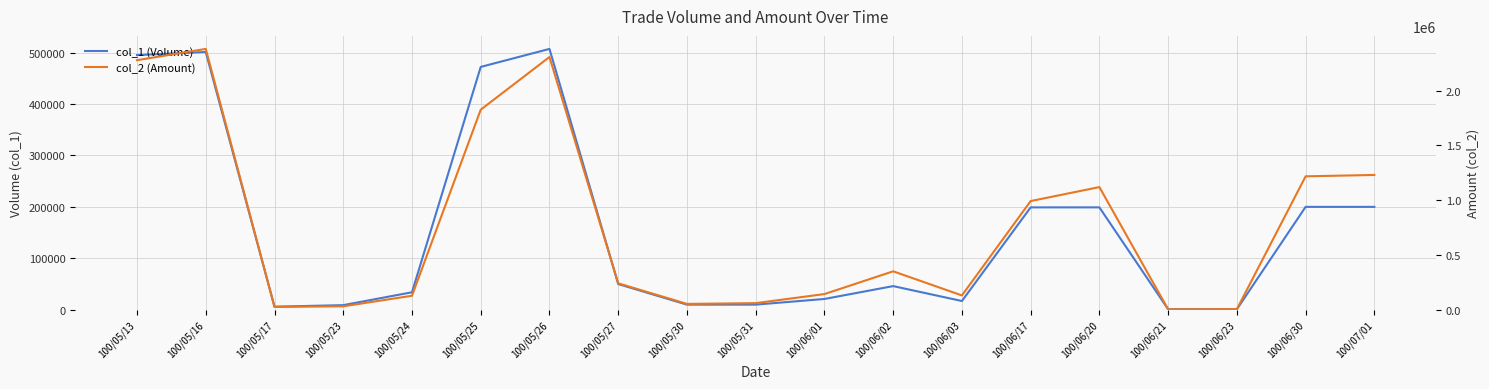

What is the sum of all col_2 (Amount) values?

14522720